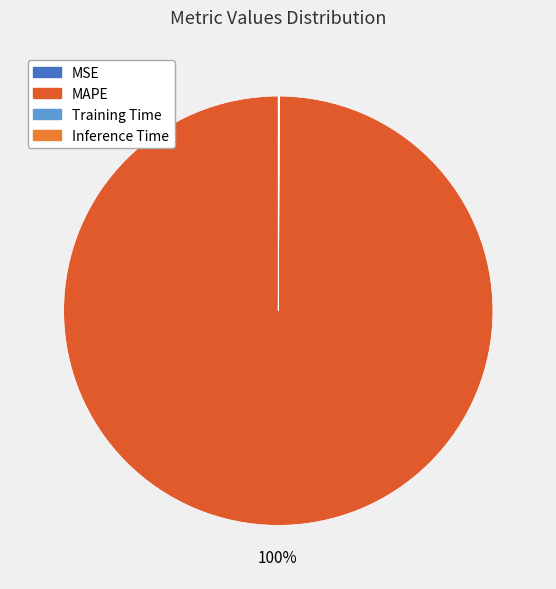

Combined, what portion of the pie is Inference Time and MAPE?

99.9%